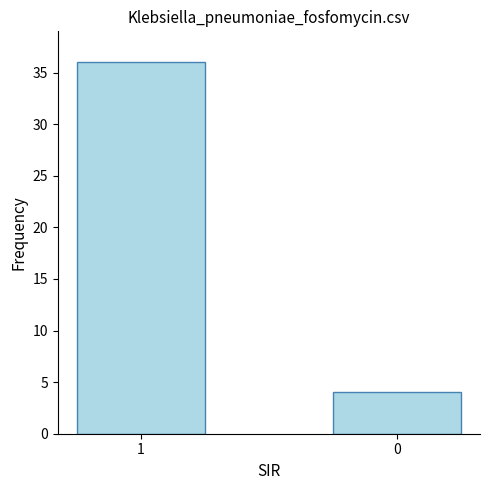

List the labels in order of value, smallest first.

0, 1